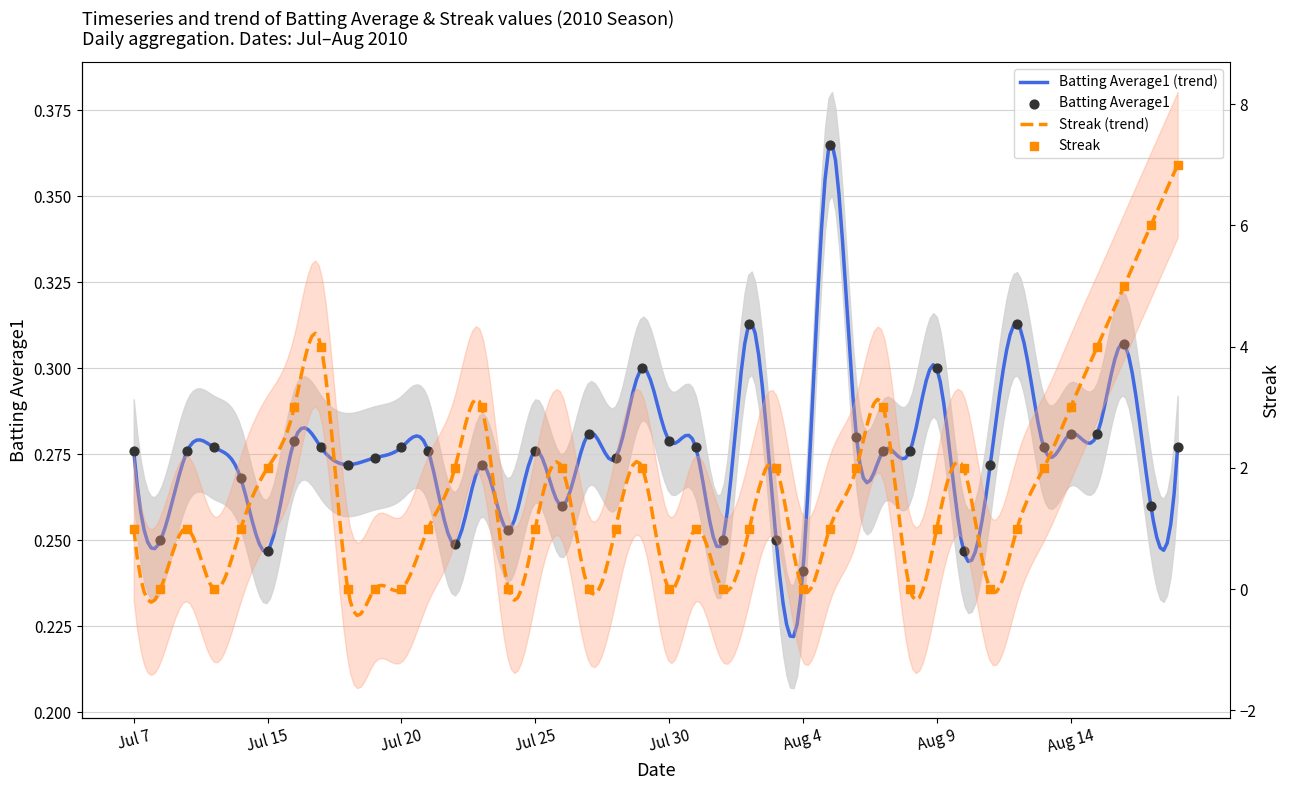

Which series contains the highest Y value?

Streak